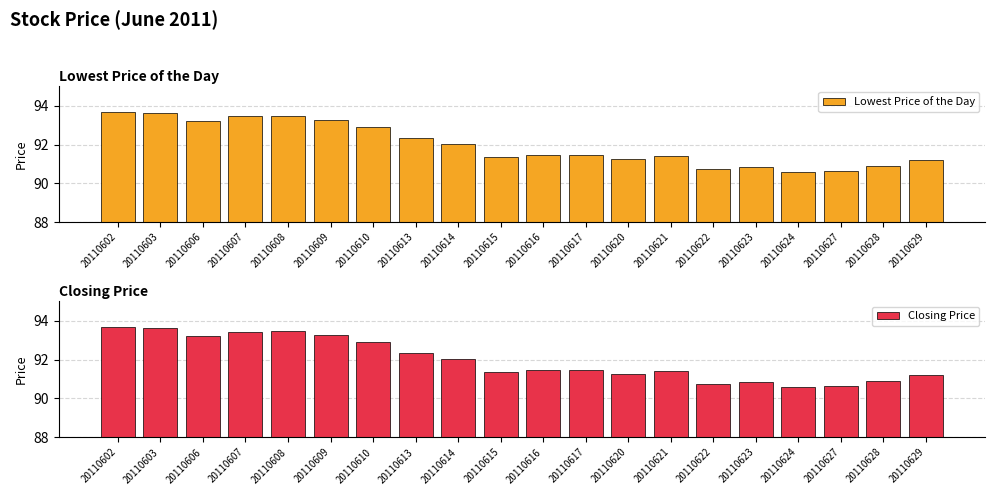

At which label does Closing Price first exceed 91?

20110602